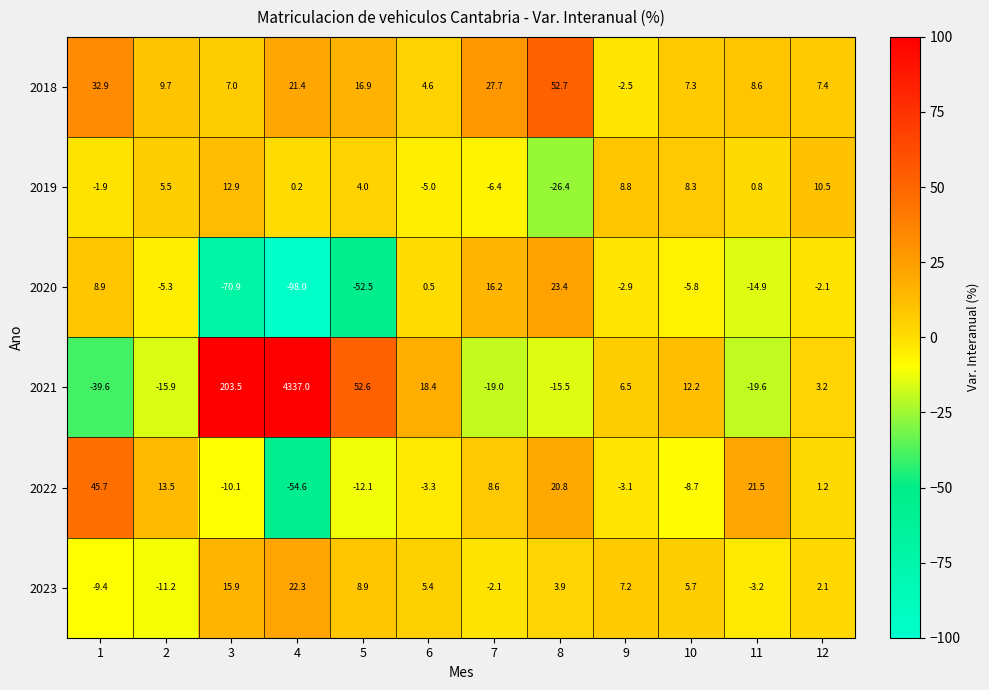

Which category has the lowest value across all series?

4